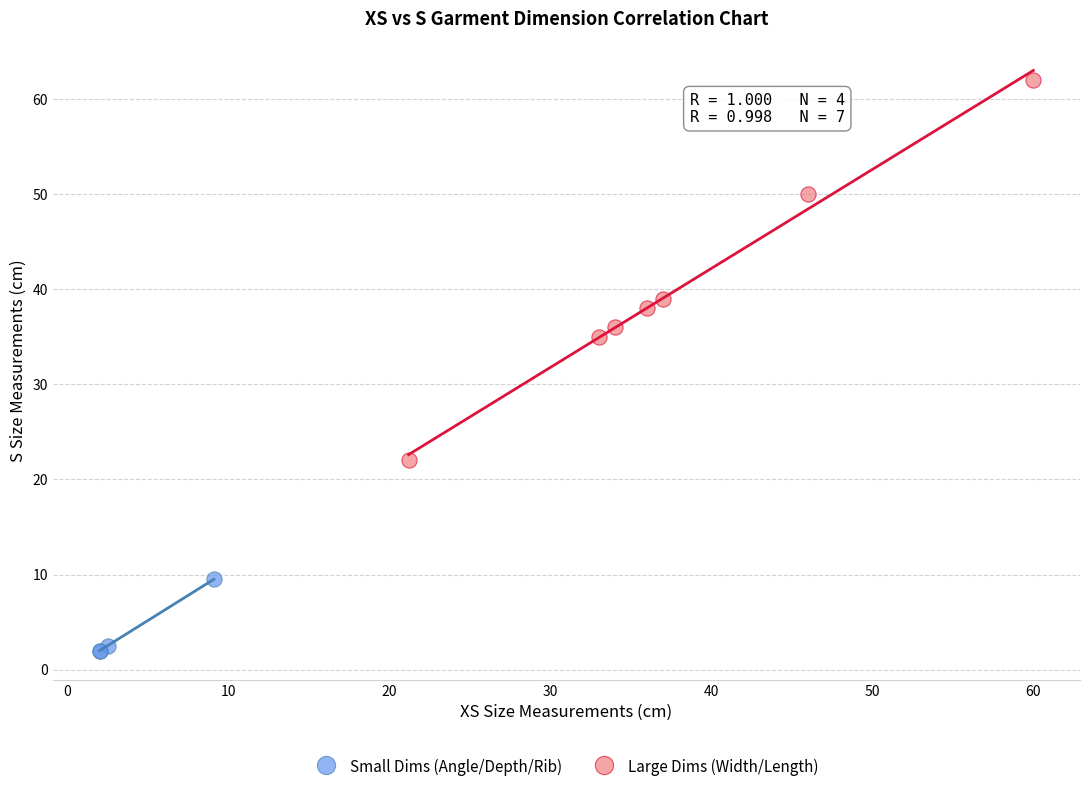

What are all the series names shown in the legend?

Small Dims (Angle/Depth/Rib), Large Dims (Width/Length)